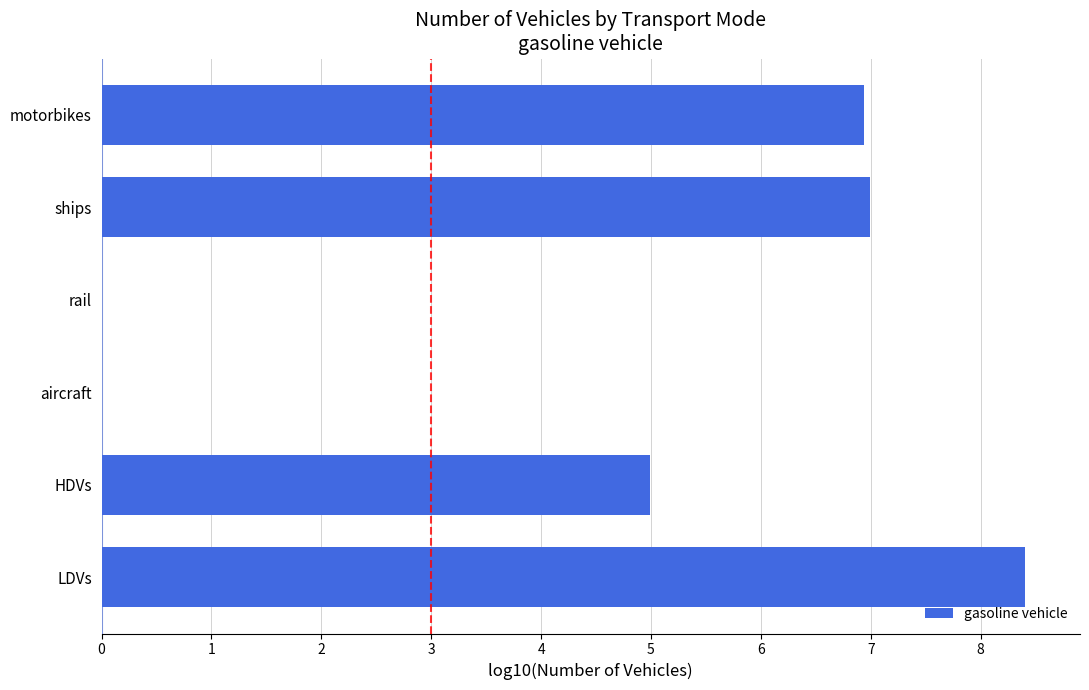

What is the greatest value displayed?

8.4